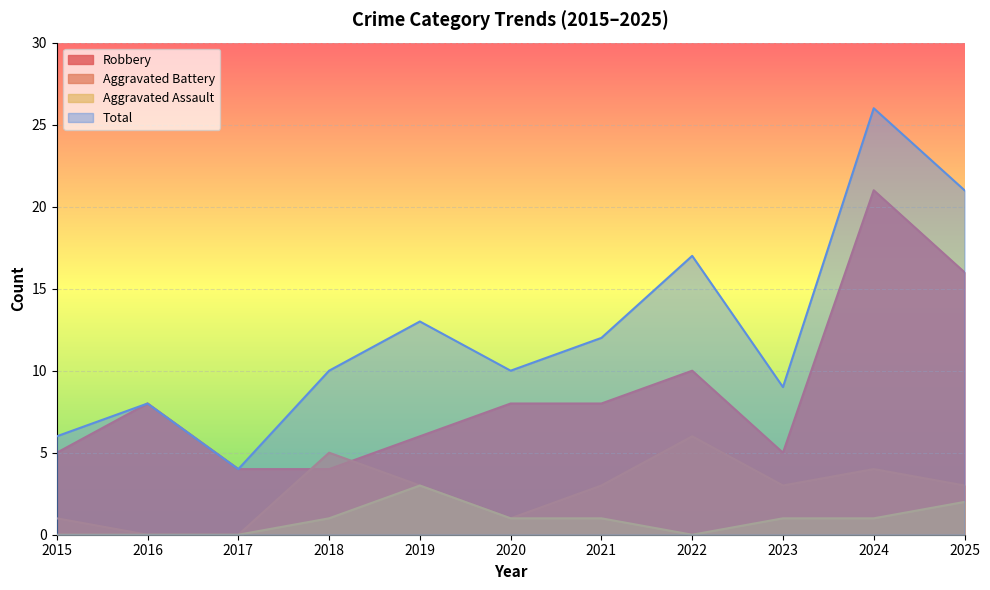

True or false: Robbery has a value of 2 at 2016.

False